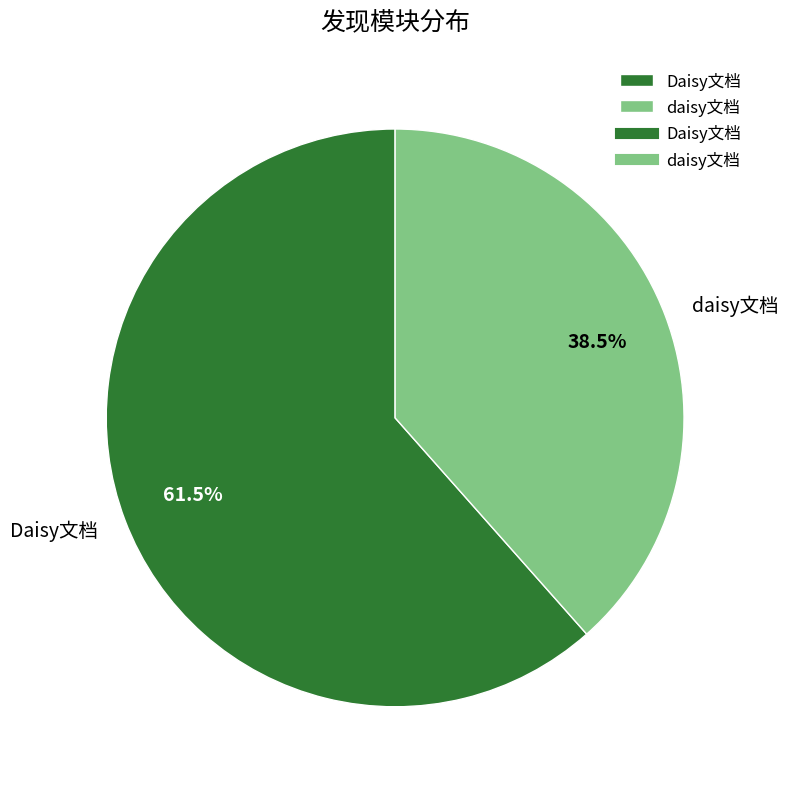

Does any single category account for the majority?

Yes